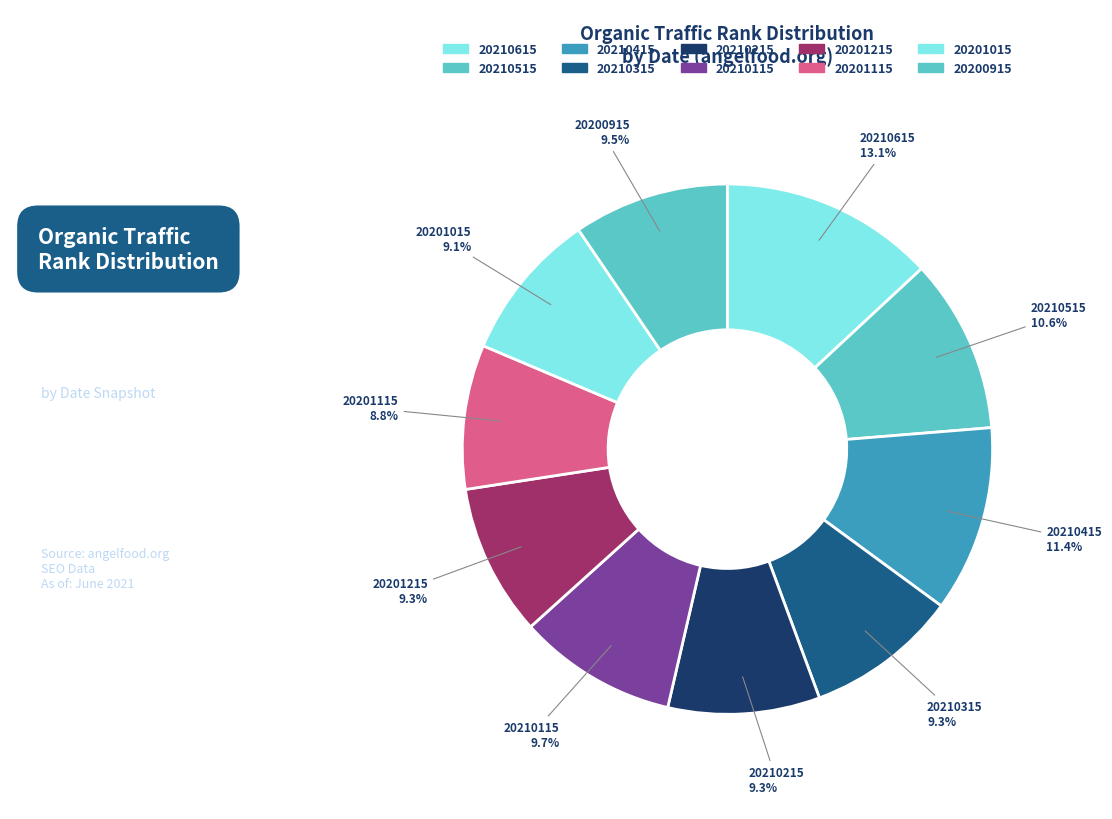

Approximately how many times larger is the value at 20201215 compared to 20201015?

1.0